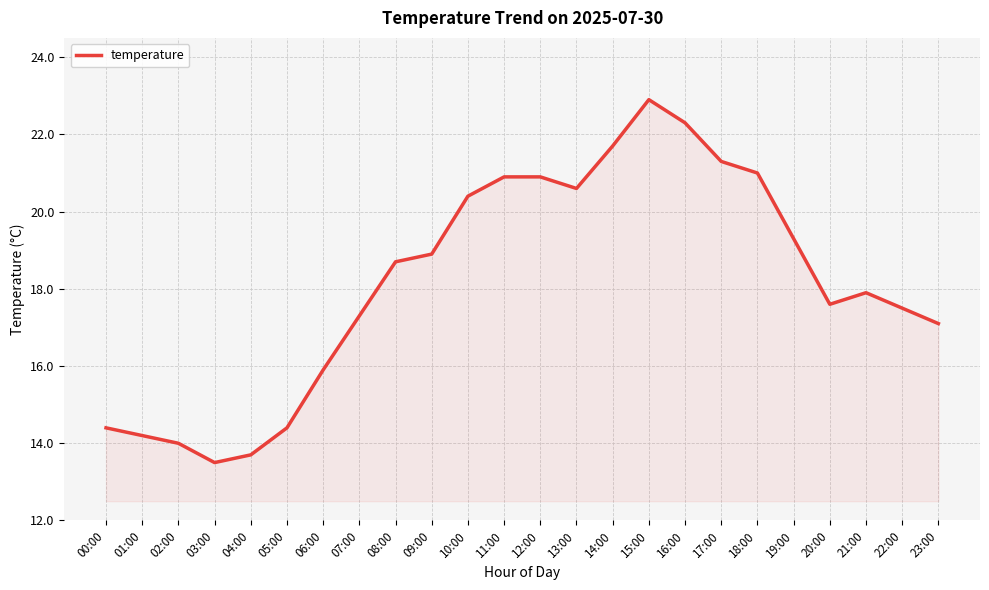

The chart shows a value of 7.4 at 21:00. True or false?

False